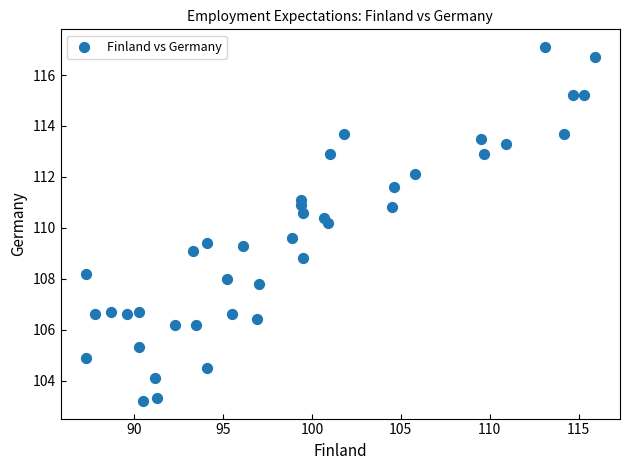

What Y value in the scatter plot is closest to 110?

110.2